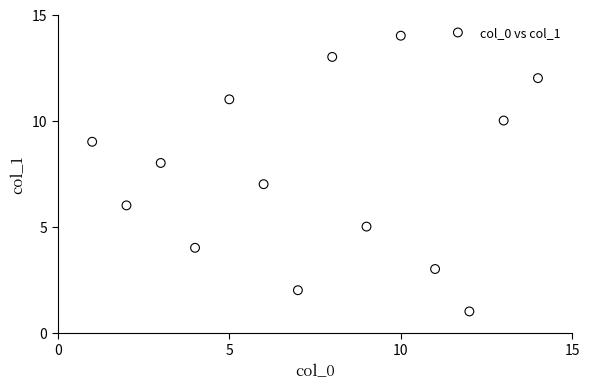

What is the range of X values (max minus min)?

13